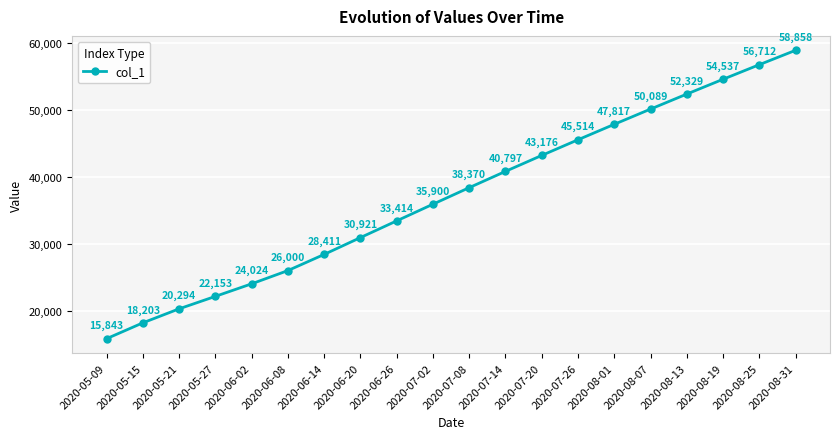

What is the difference between the maximum and second lowest values?

40654.4